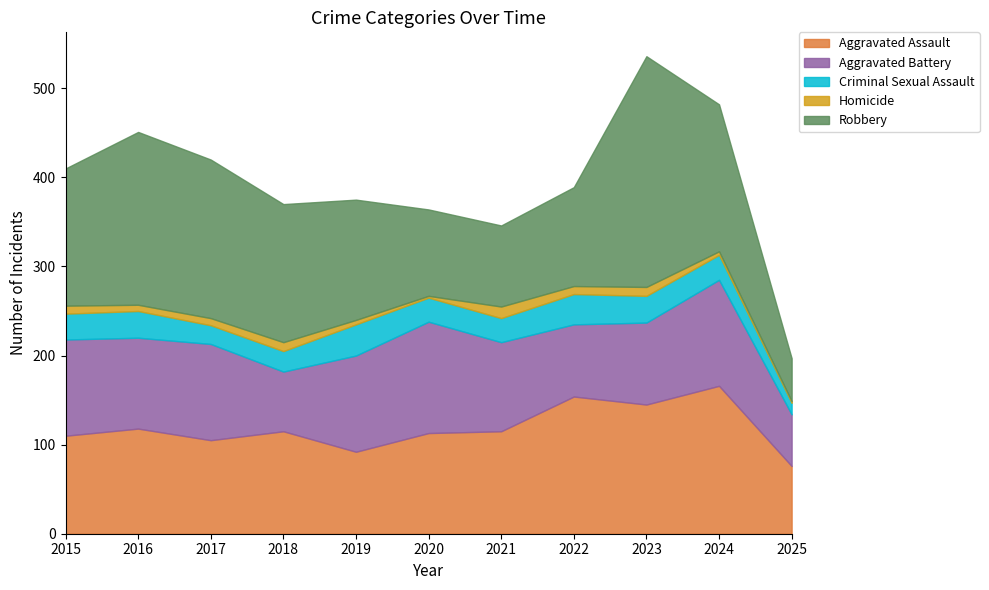

What is the maximum value shown in the chart?

259